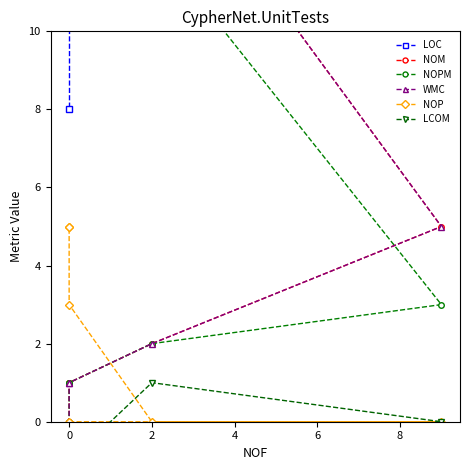

How many data points does each series have?

6